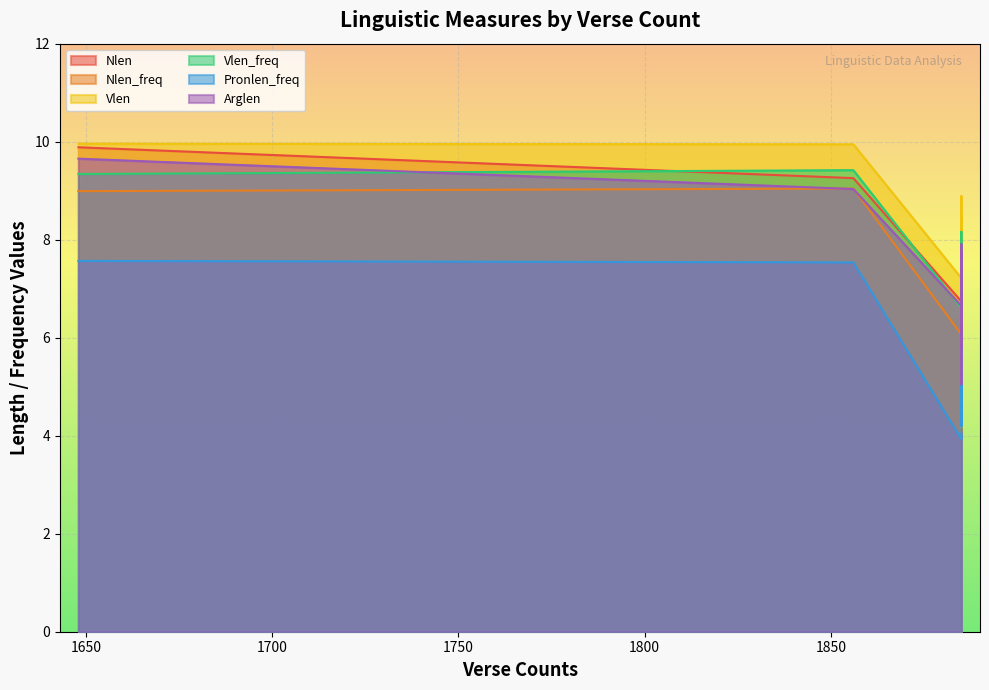

How many values in the Pronlen_freq series exceed 5?

13